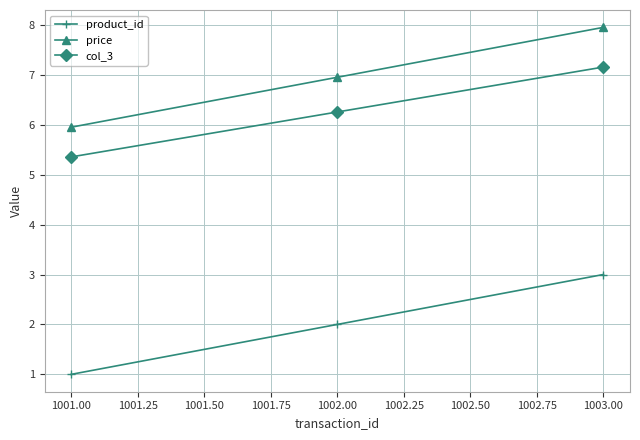

What is the minimum value for col_3?

5.4